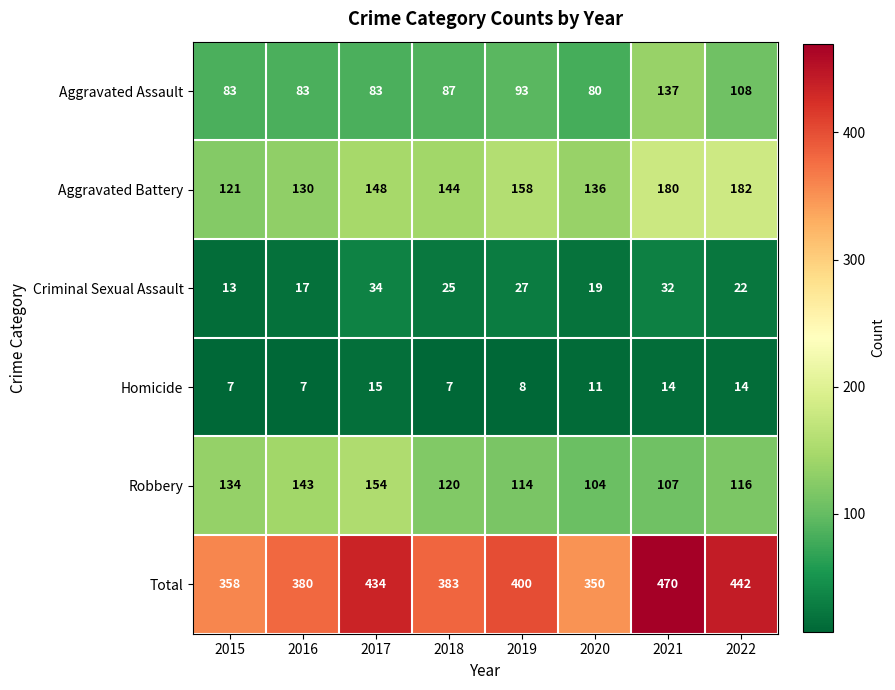

How many values in the Aggravated Battery series are below 148?

4